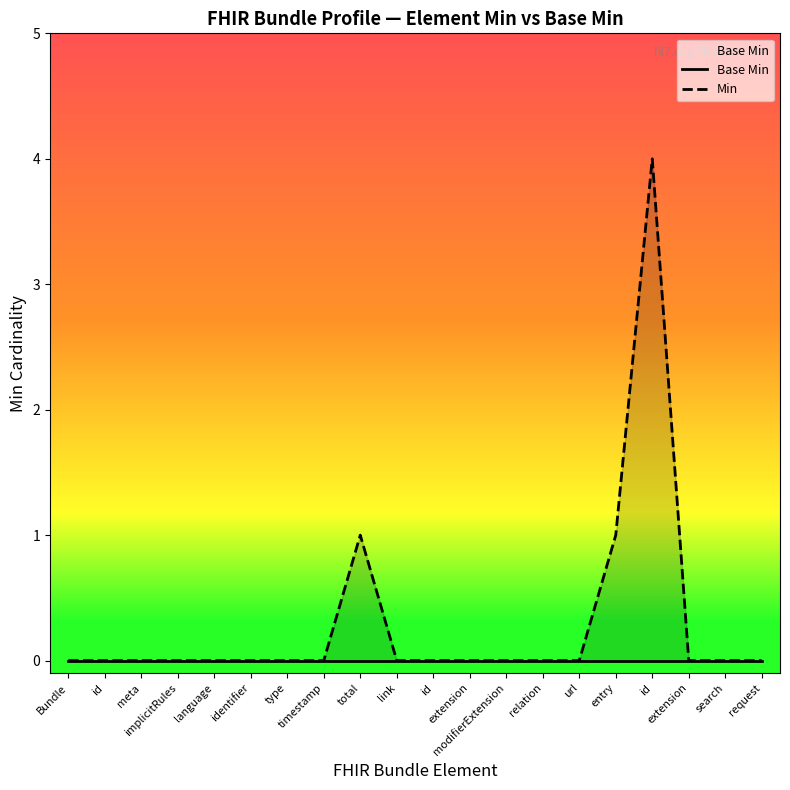

Which series has the largest total across all categories?

Min